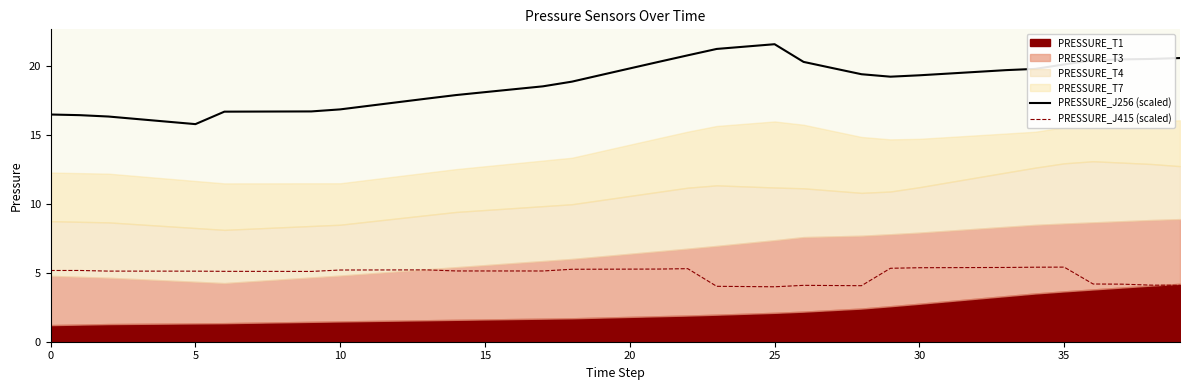

True or false: PRESSURE_J415 (scaled) and PRESSURE_J256 (scaled) intersect in this chart.

False